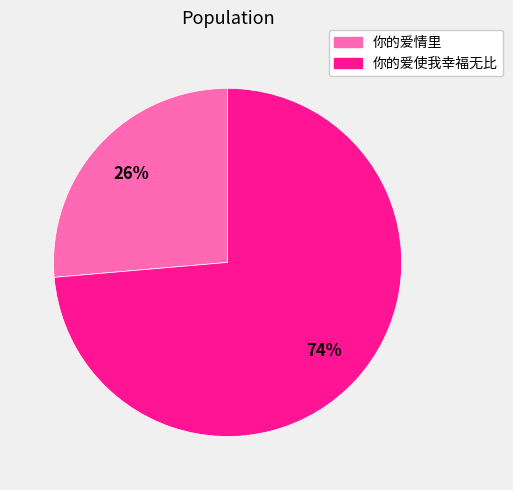

To the nearest percent, what is the average slice percentage?

50%